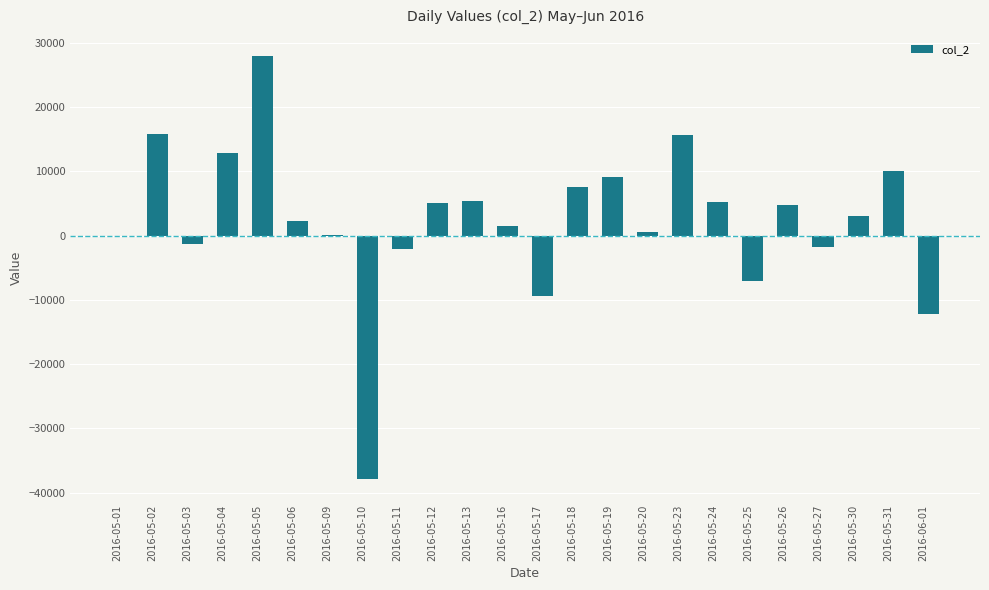

Which label corresponds to the largest value in the chart?

2016-05-05